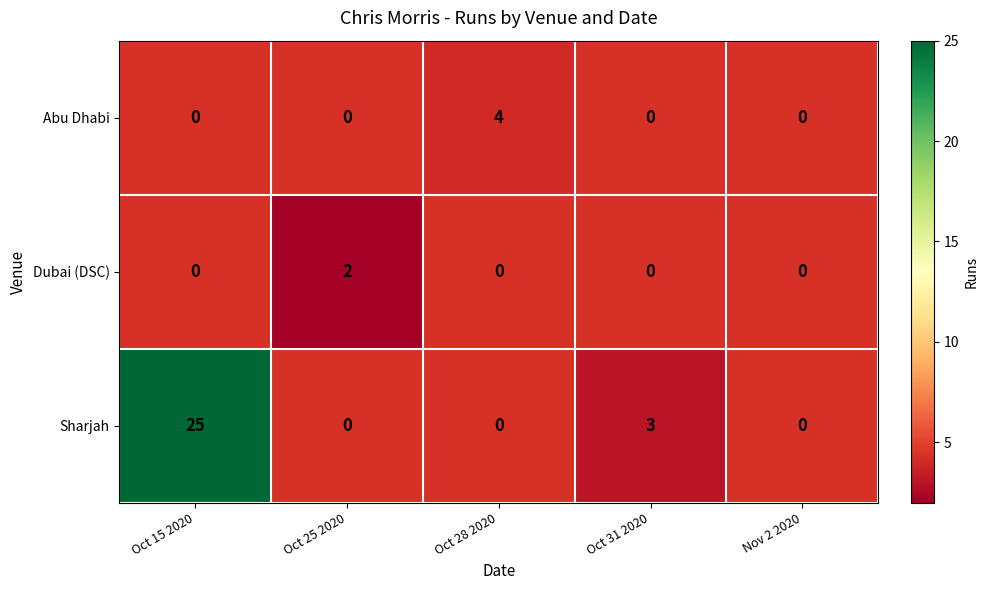

The Sharjah series shows 1 at Oct 31 2020. True or false?

False